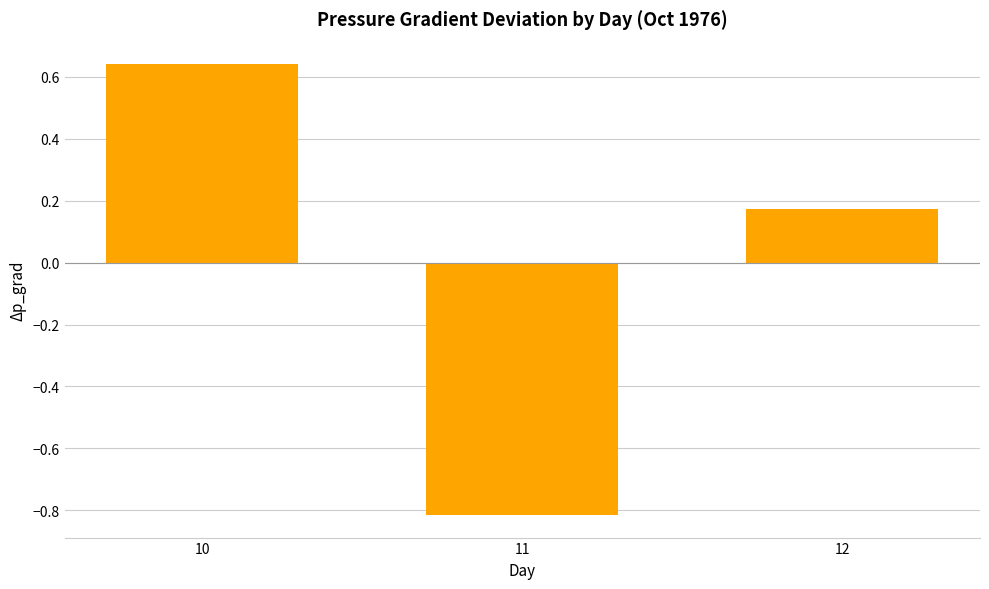

What is the minimum value shown in the chart?

-0.8